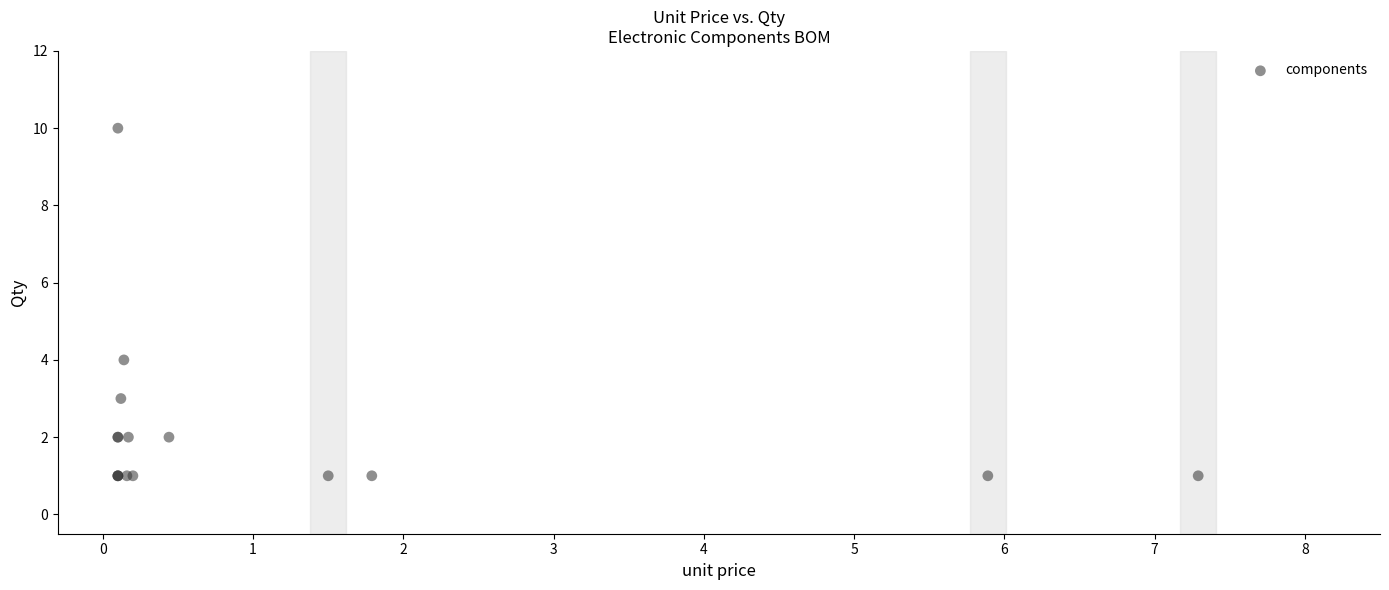

What Y value in the scatter plot is closest to 5?

4